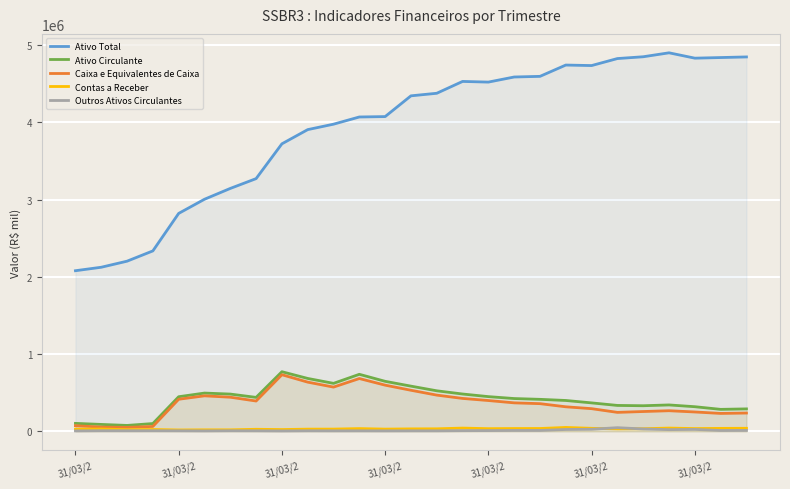

True or false: Ativo Circulante has a value of 1026475.6 at 31/03/2.

False